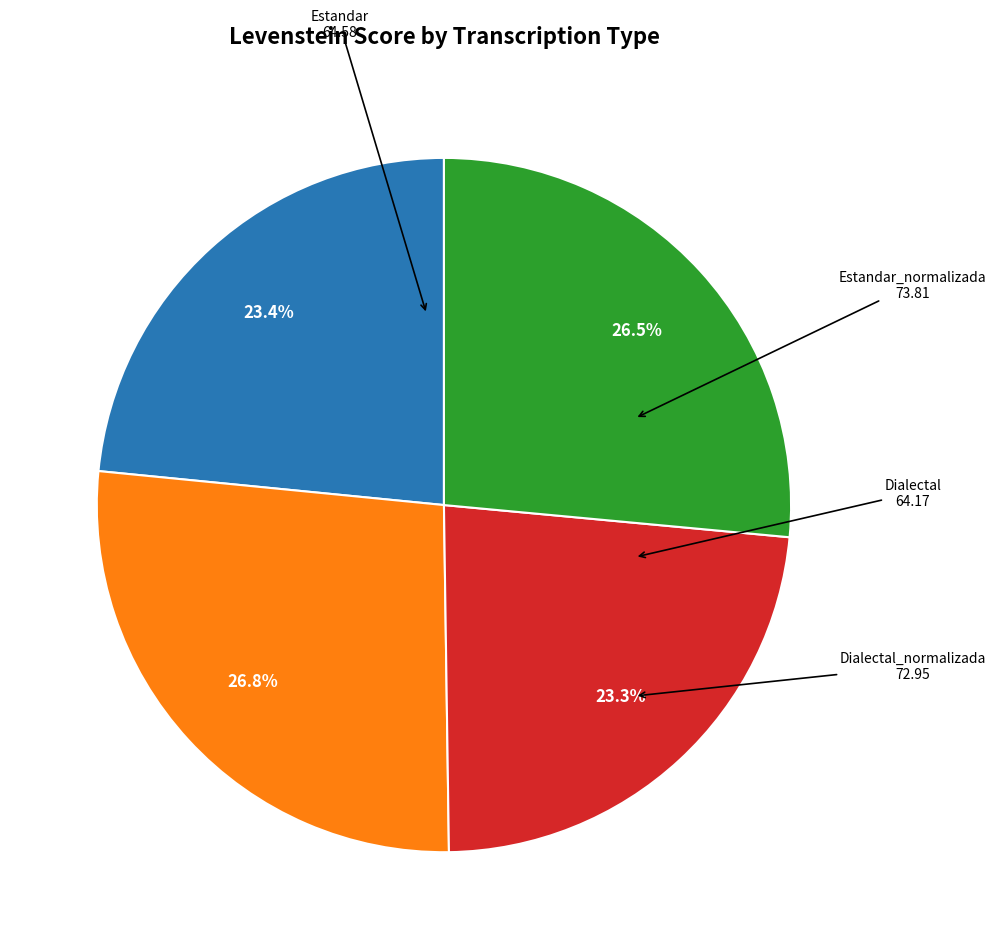

Is there any slice that represents more than half of the pie?

No